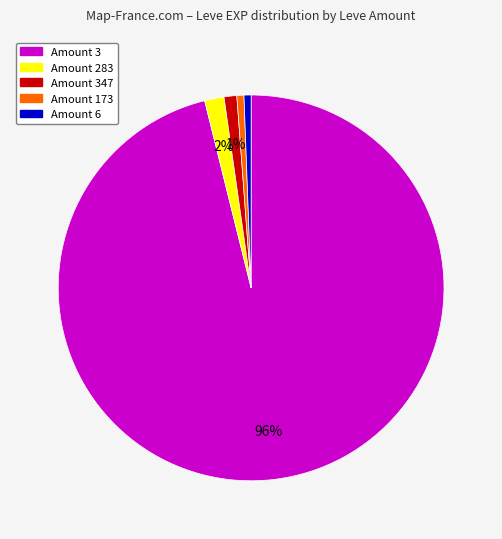

Does any single category account for the majority?

Yes